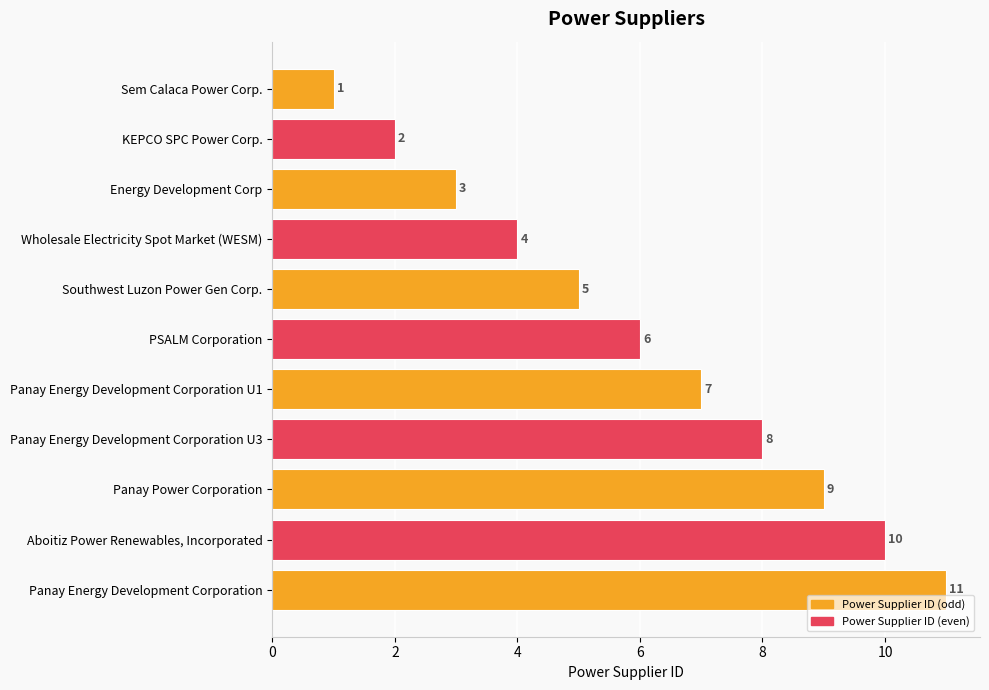

List the labels in order of value, smallest first.

Sem Calaca Power Corp., KEPCO SPC Power Corp., Energy Development Corp, Wholesale Electricity Spot Market (WESM), Southwest Luzon Power Gen Corp., PSALM Corporation, Panay Energy Development Corporation U1, Panay Energy Development Corporation U3, Panay Power Corporation, Aboitiz Power Renewables, Incorporated, Panay Energy Development Corporation